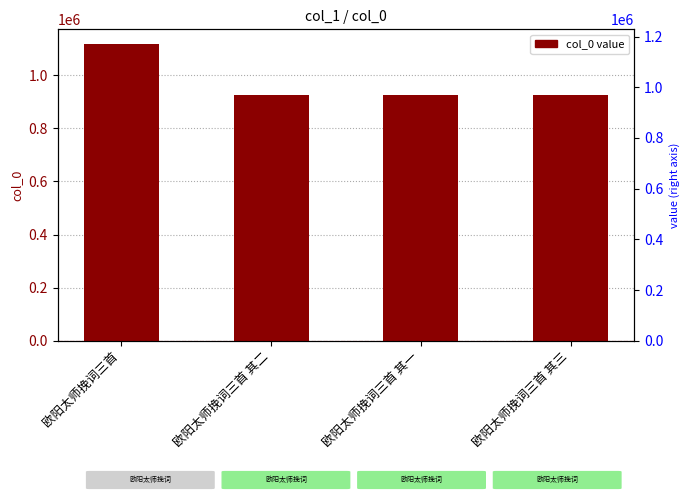

Rank the categories by value from highest to lowest.

欧阳太师挽词三首, 欧阳太师挽词三首 其三, 欧阳太师挽词三首 其二, 欧阳太师挽词三首 其一